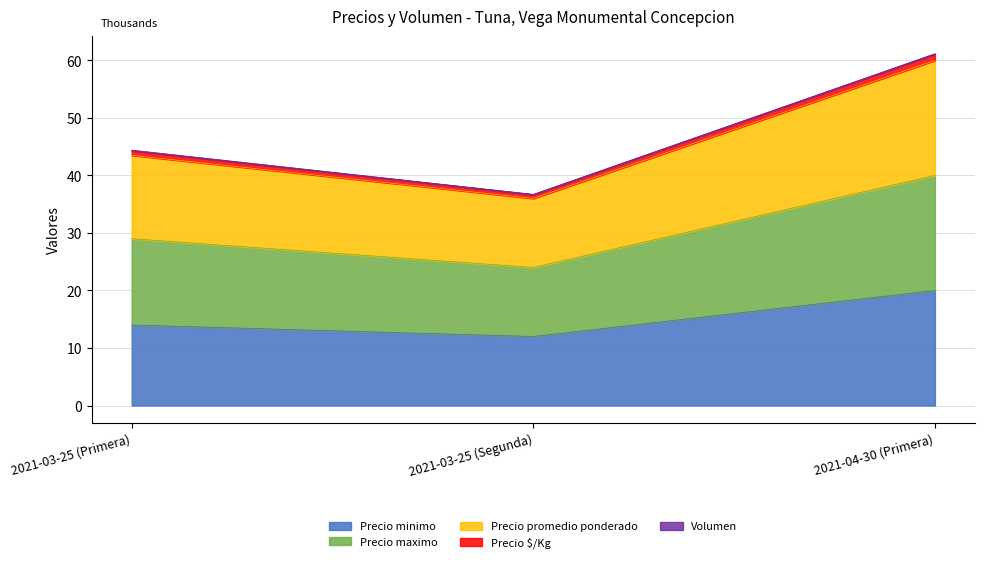

Does the chart display data point markers on the line(s)?

No